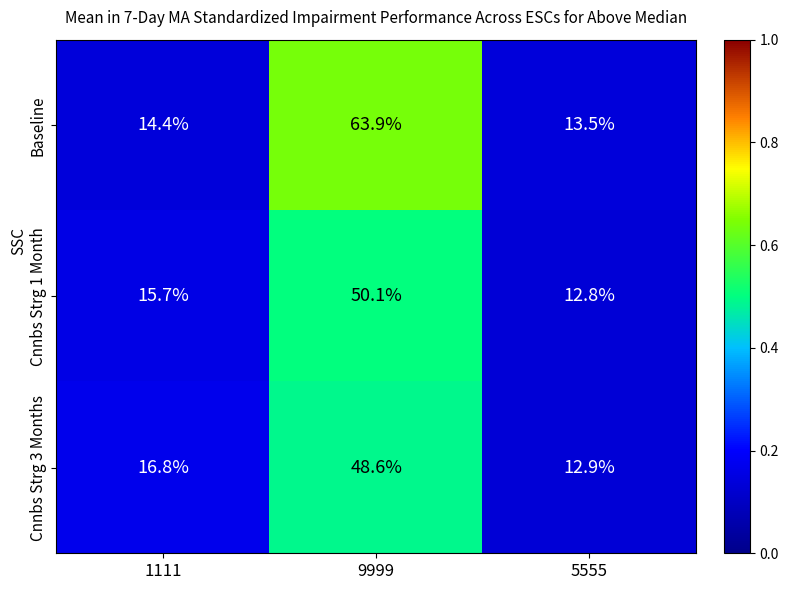

What is the difference between the maximum and second lowest values in the Baseline series?

49.5